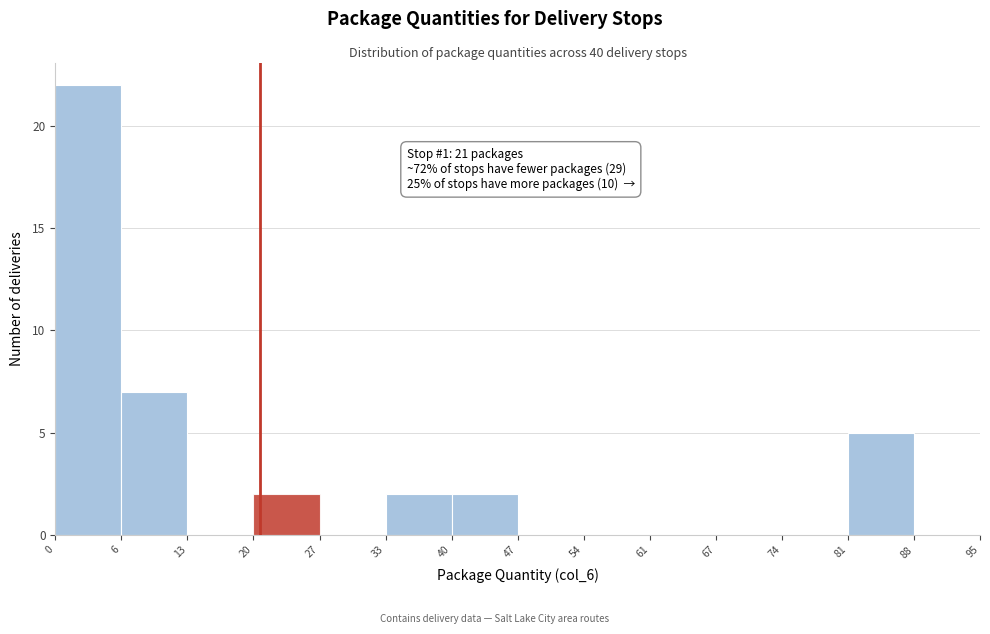

Over which range of the x-axis is the bar tallest?

0 to 6